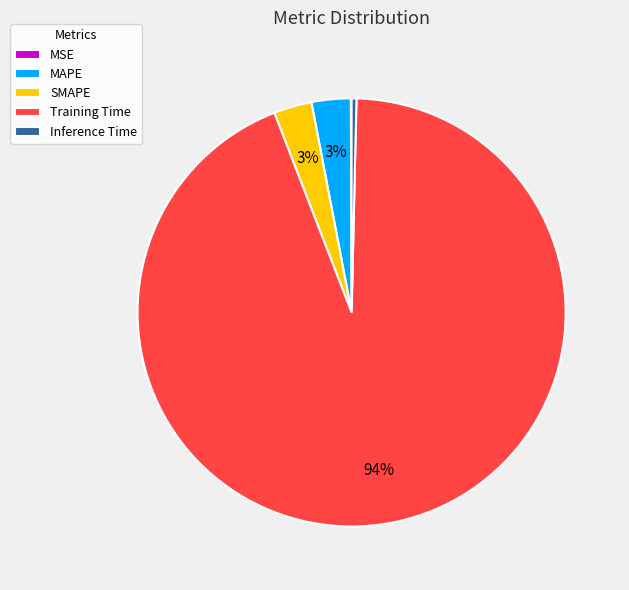

True or false: MAPE accounts for 3% of the total.

True